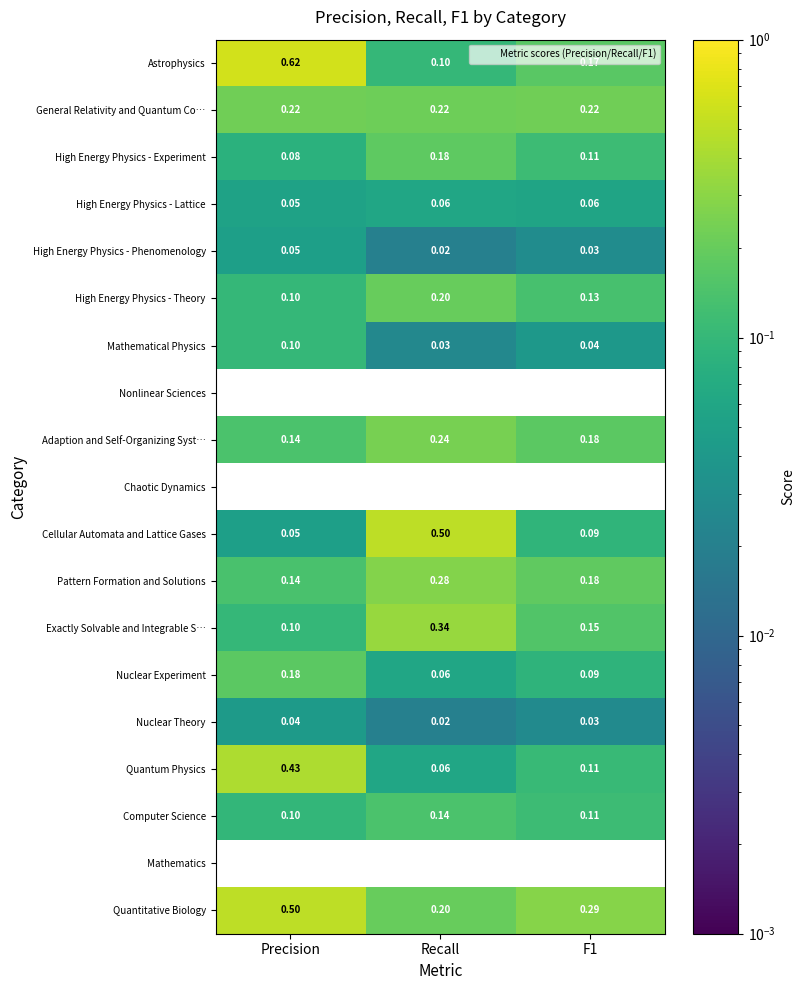

Which series changed the most between Recall and F1?

Cellular Automata and Lattice Gases